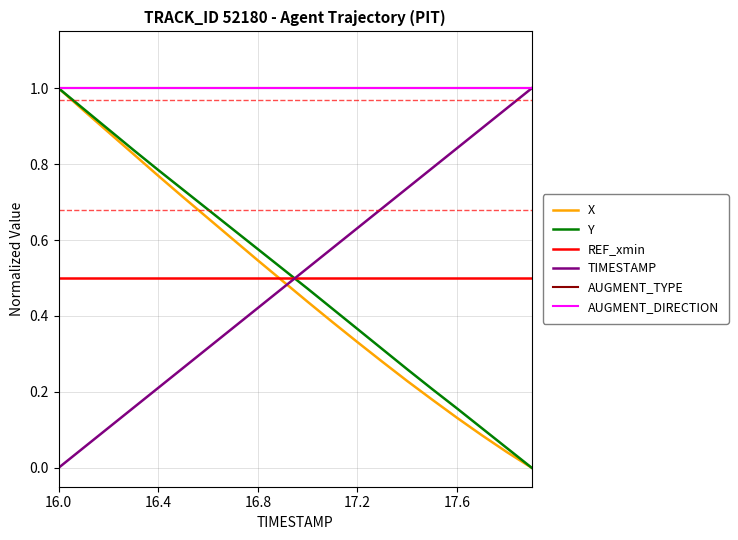

How many lines are shown in the chart?

6